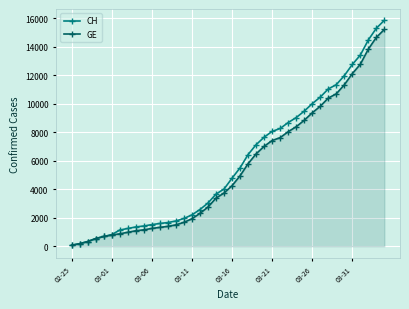

Count the number of data series in this chart.

2